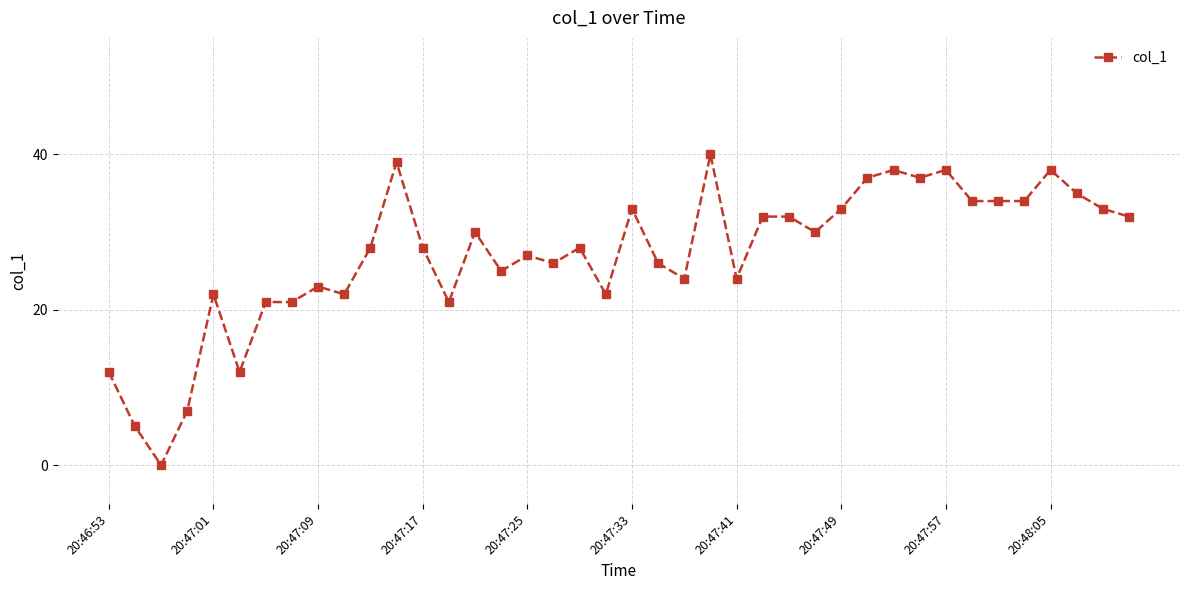

What is the value of the 13th point from the left?

28